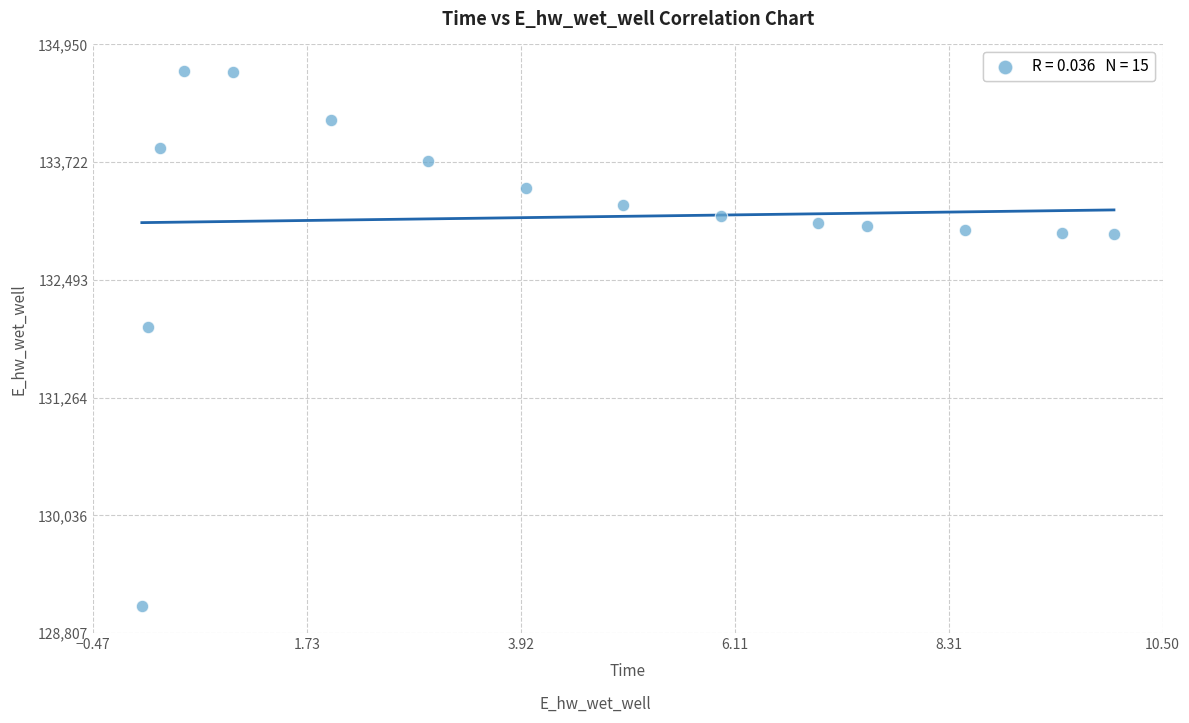

What Y value in the scatter plot is closest to 131878?

132000.3